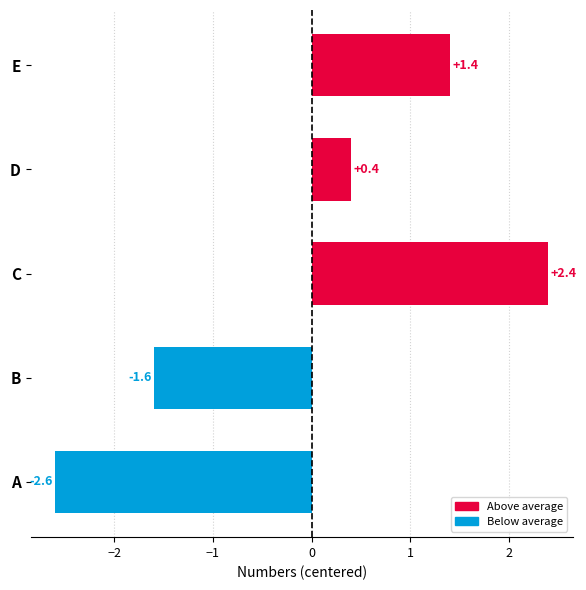

List the labels in order of value, largest first.

C, E, D, B, A